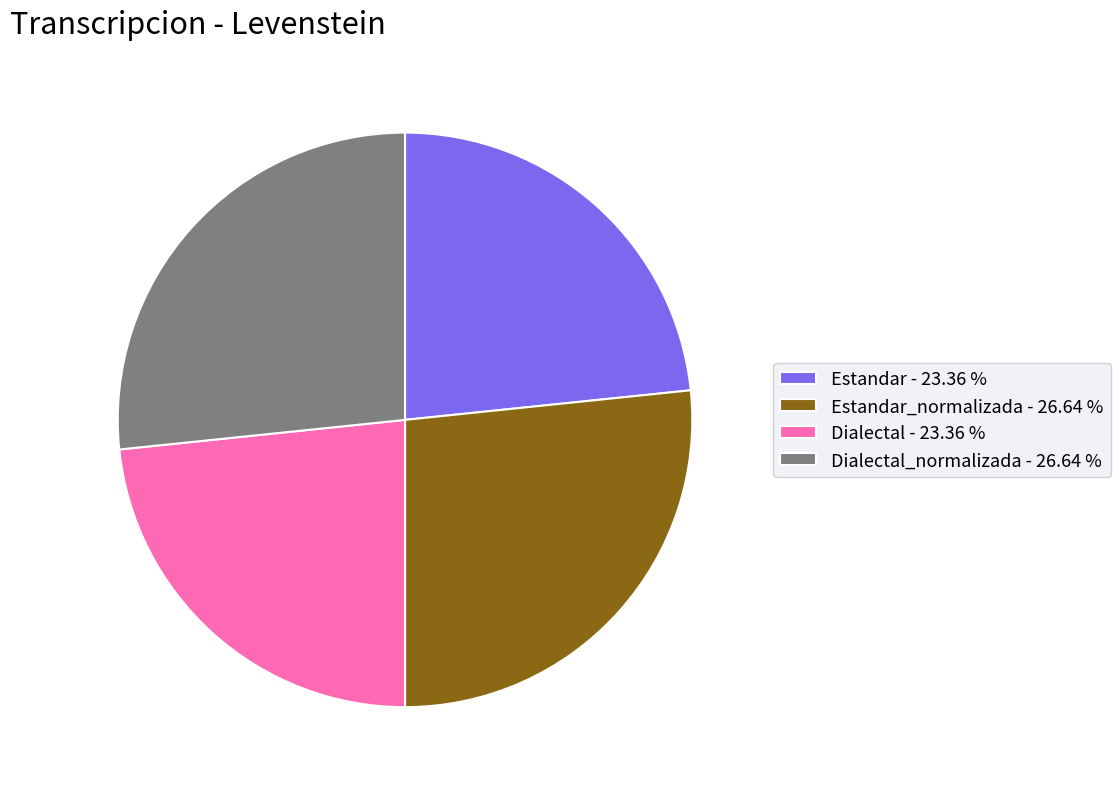

Does Dialectal - 23.36 % account for over 50% of the chart?

No